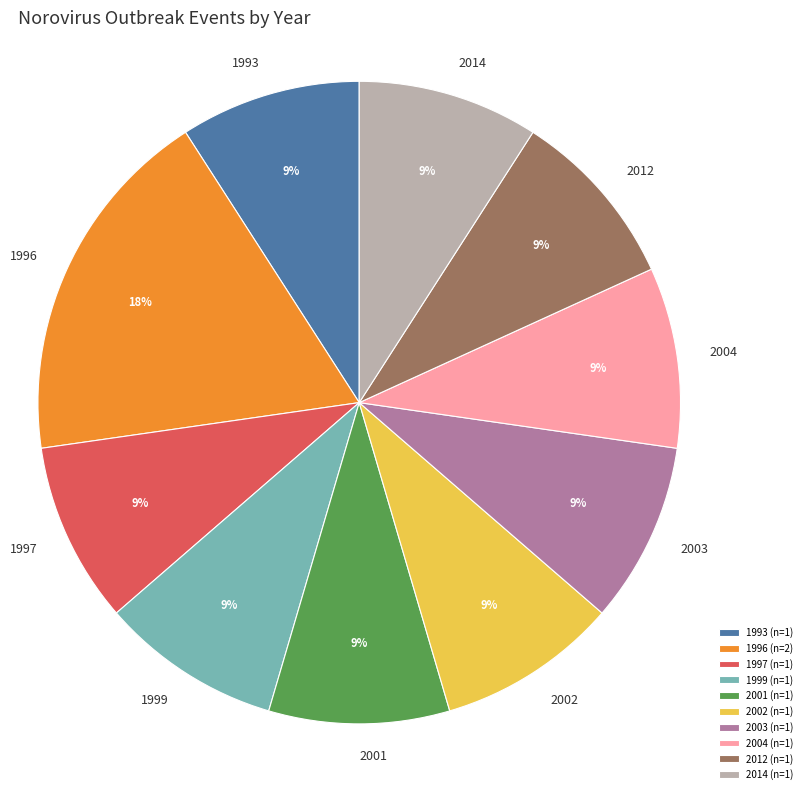

What is the largest slice in the pie chart?

1996